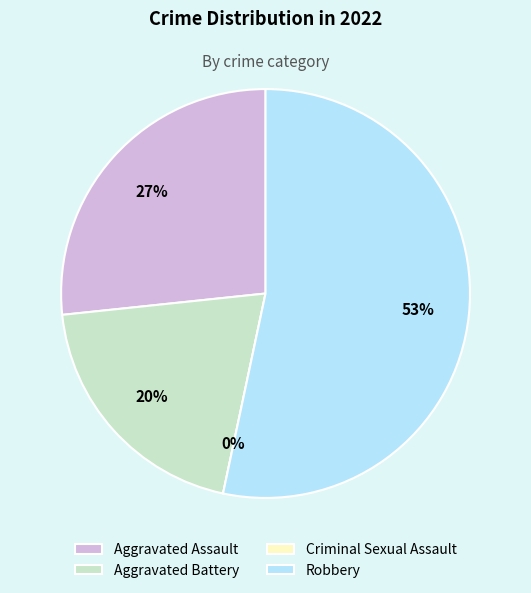

What is the change in value from Criminal Sexual Assault to Robbery?

+8